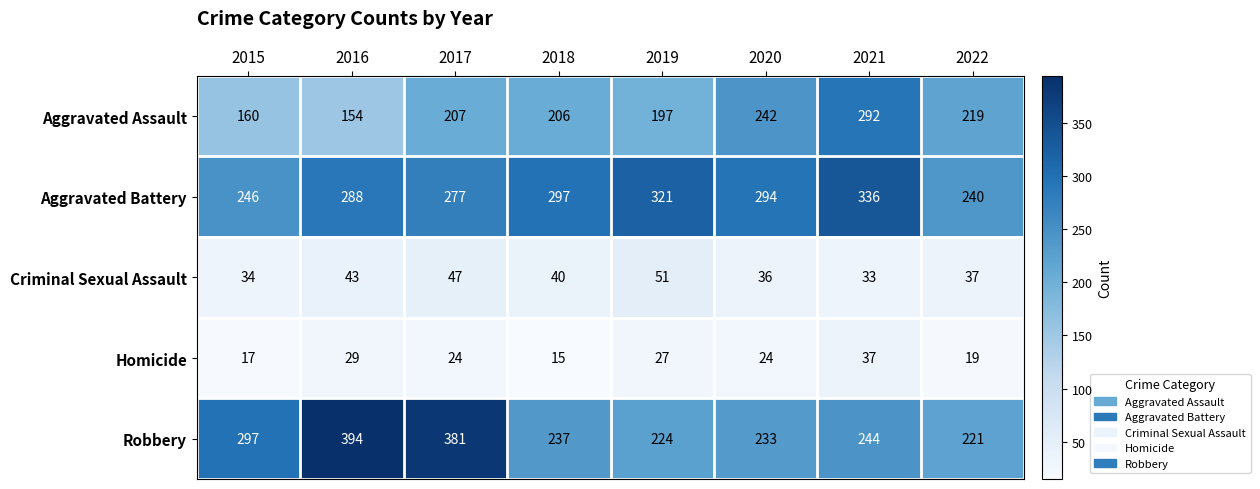

What value does the Aggravated Battery series have at 2020, to the nearest 5?

295